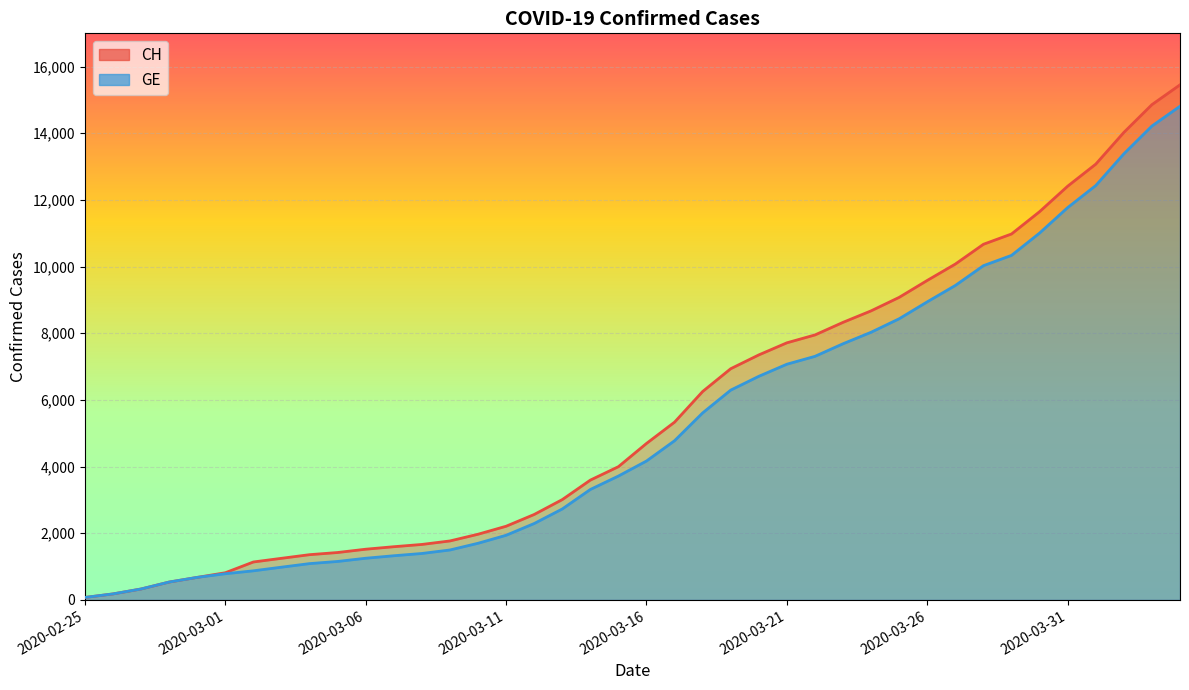

Which series has the largest total across all categories?

CH